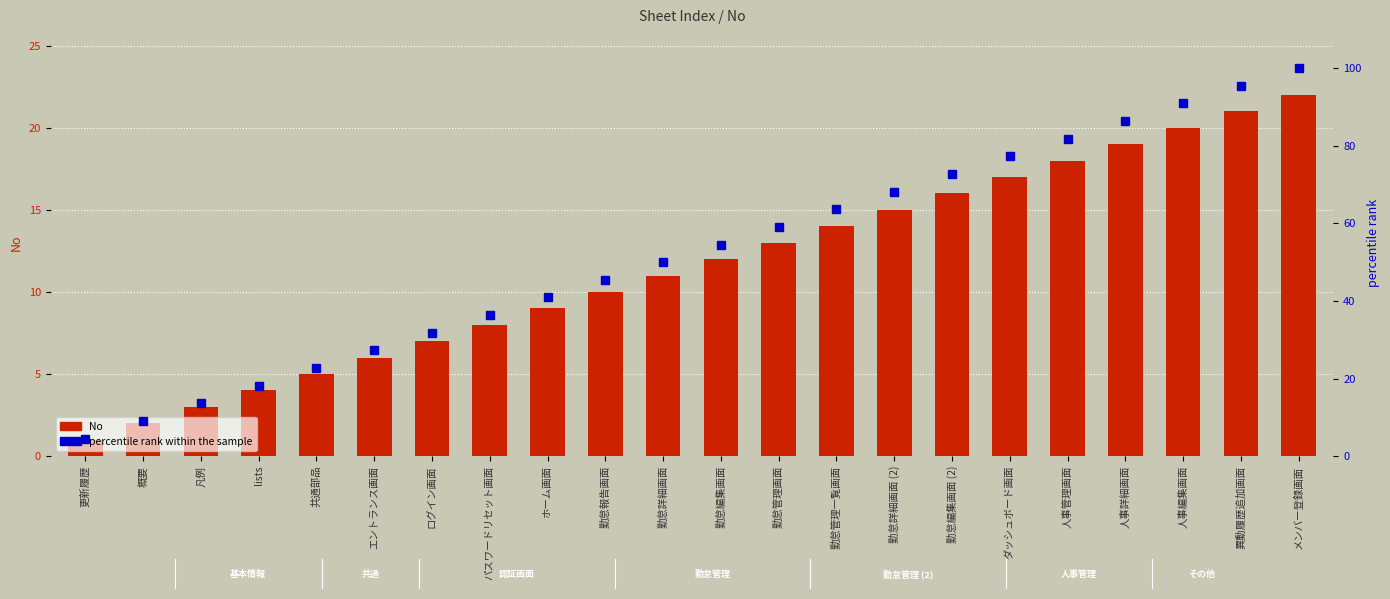

Which series has the largest total across all categories?

percentile rank within the sample